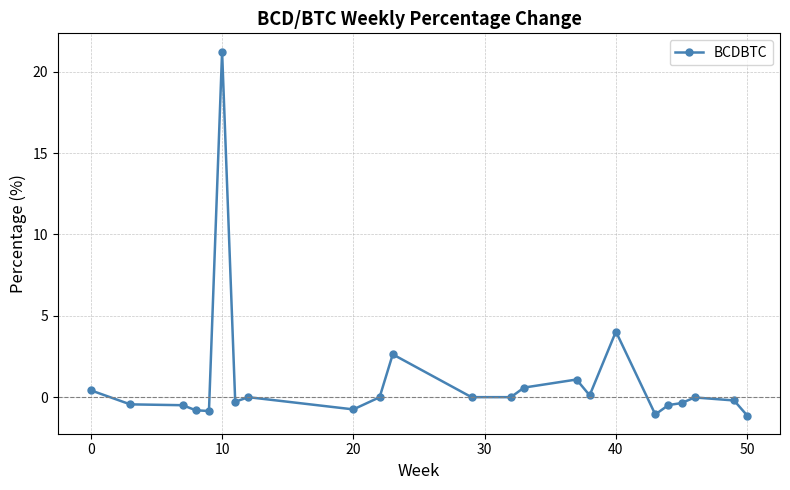

What is the difference between the second highest and second lowest values?

5.1